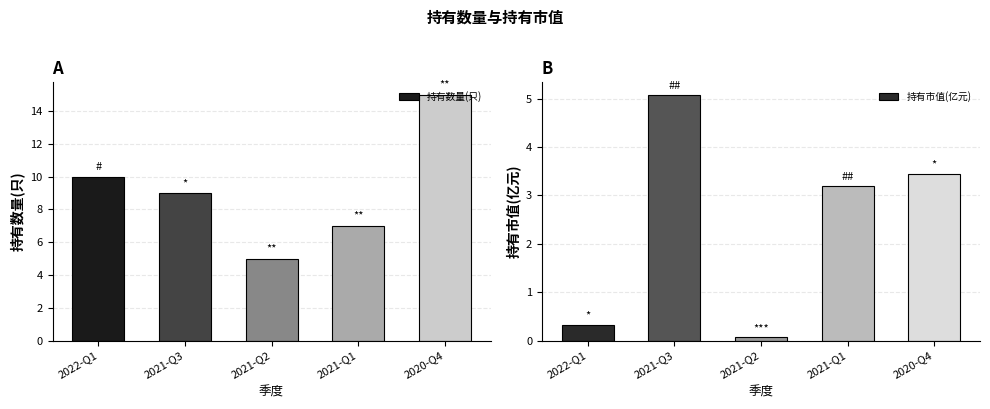

Count the number of data series in this chart.

2